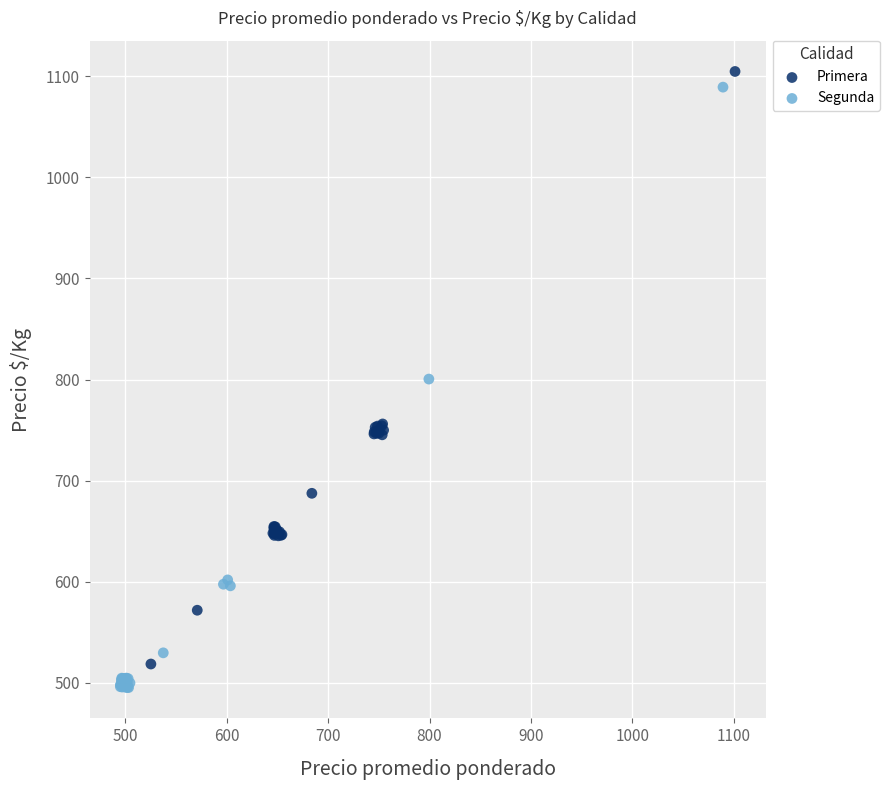

What are all the series names shown in the legend?

Primera, Segunda